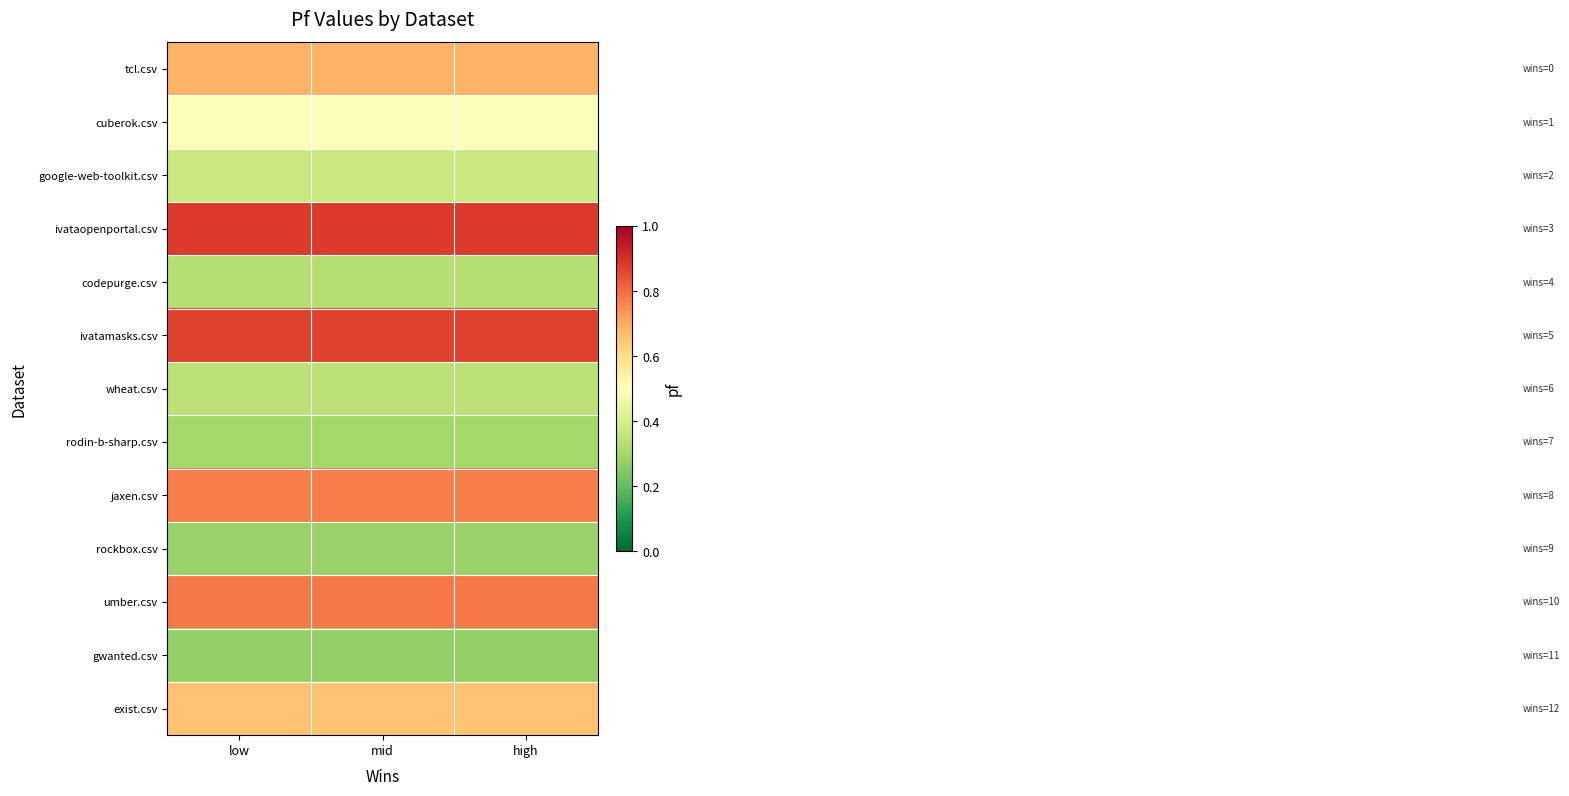

Rank the series at low from highest to lowest value.

ivataopenportal.csv, ivatamasks.csv, umber.csv, jaxen.csv, tcl.csv, exist.csv, cuberok.csv, google-web-toolkit.csv, wheat.csv, codepurge.csv, rodin-b-sharp.csv, rockbox.csv, gwanted.csv